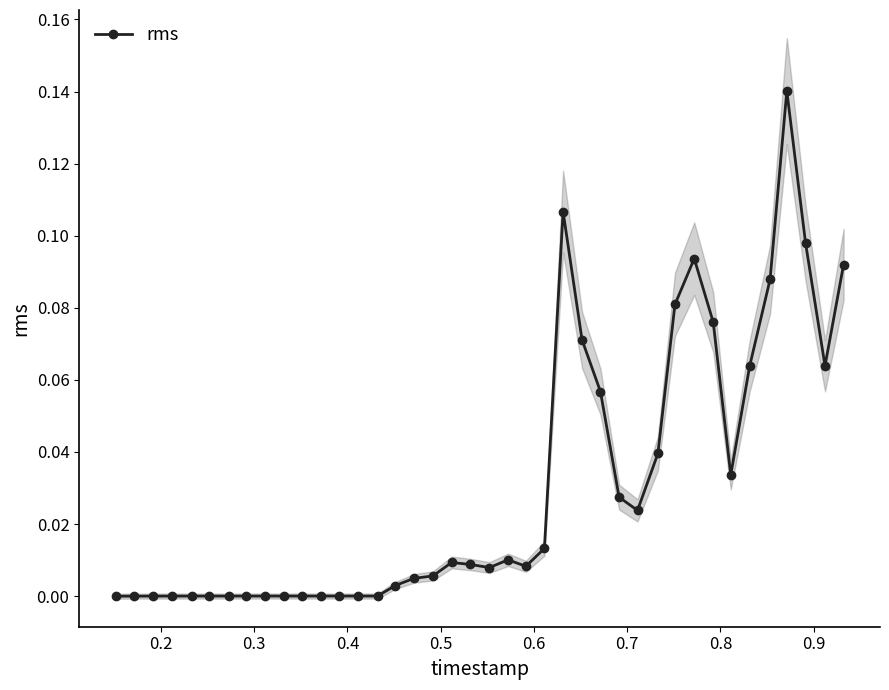

How many interior local valleys (lower than both neighbors) does the data have?

7